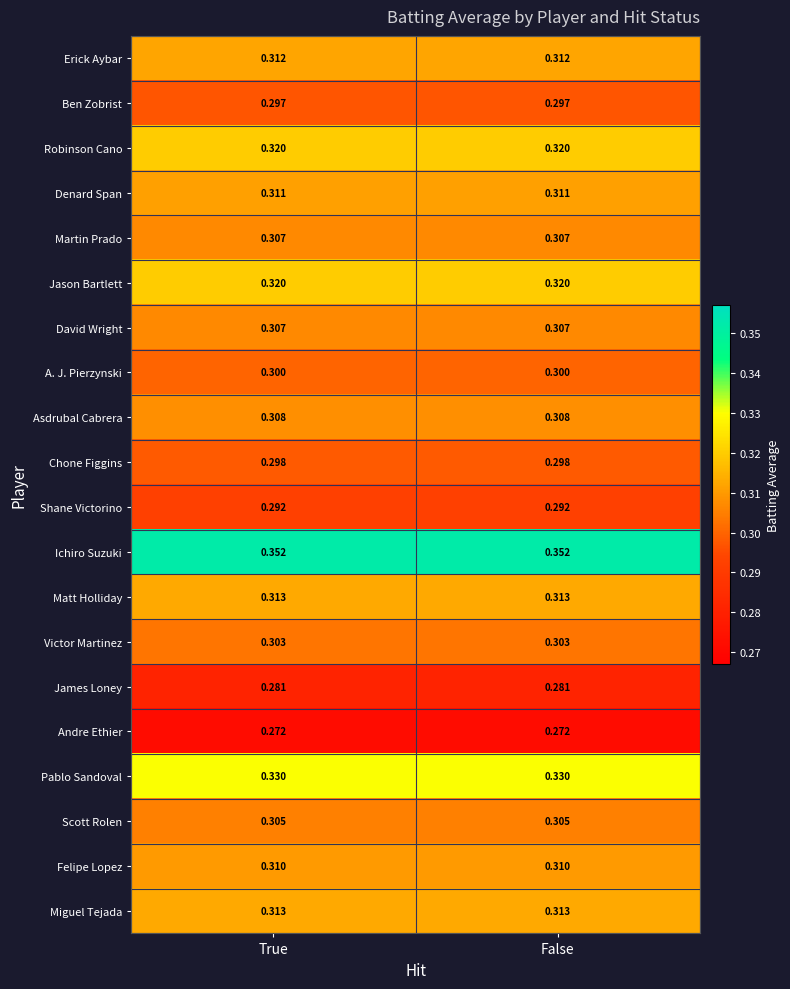

Is the value of Martin Prado at True greater than the value of Robinson Cano at False?

No